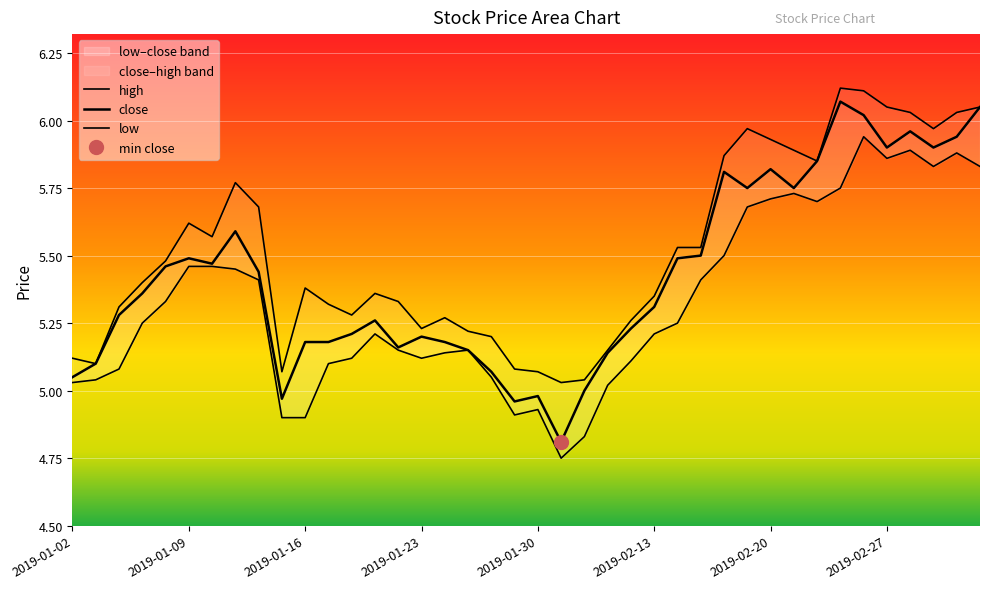

What are all the series names shown in the legend?

close, high, low